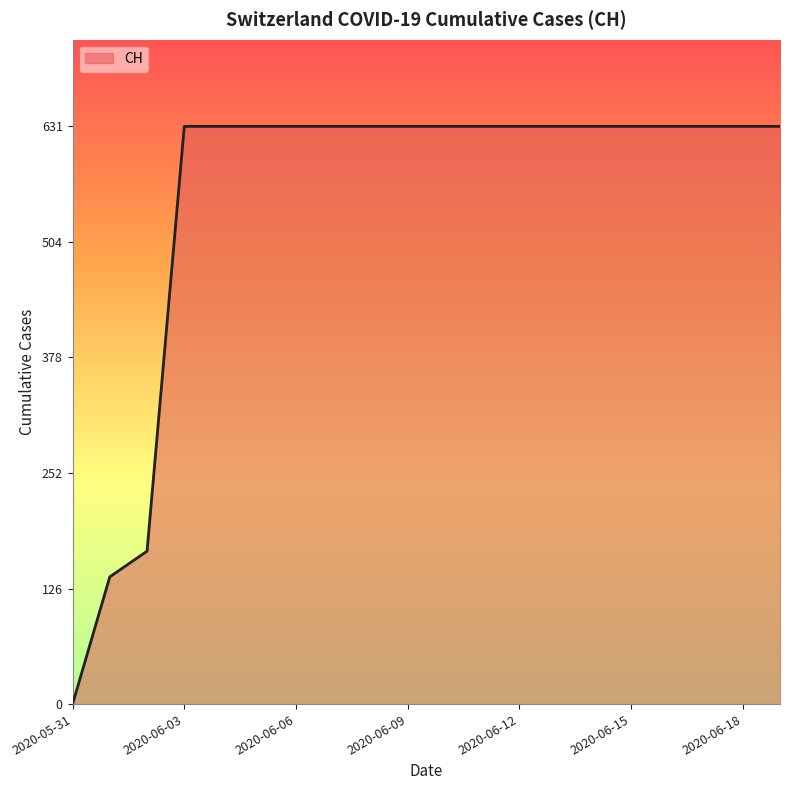

What is the maximum value shown in the chart?

631